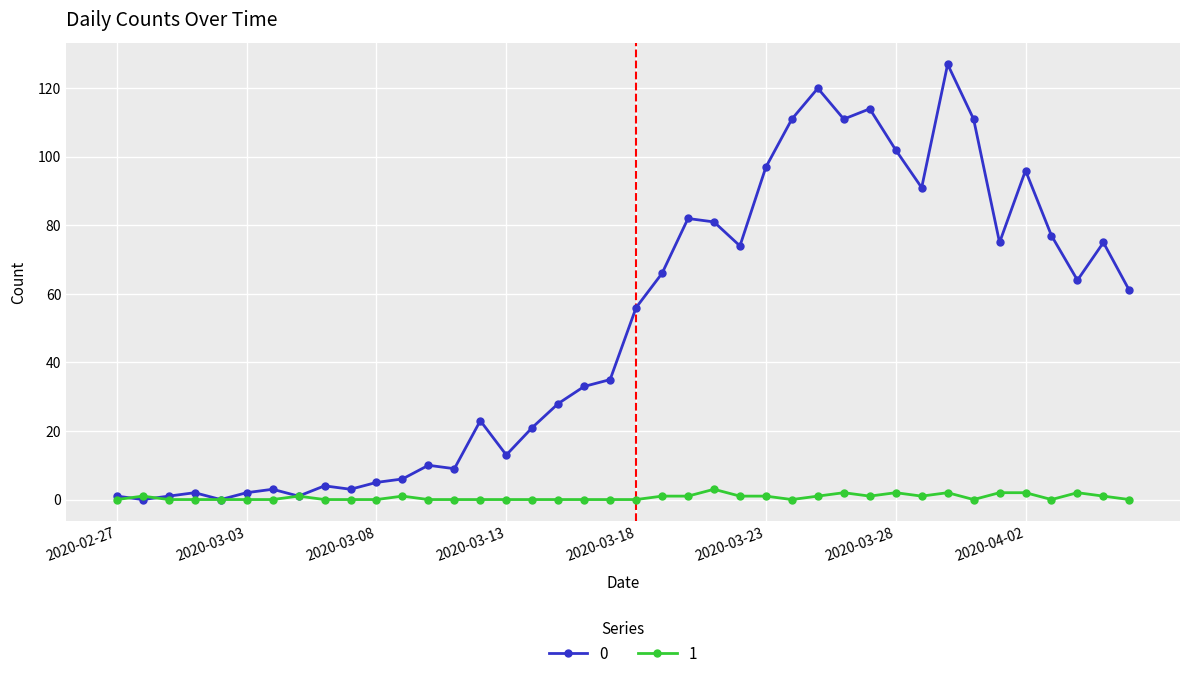

Rank the series by their average value, from lowest to highest.

1, 0